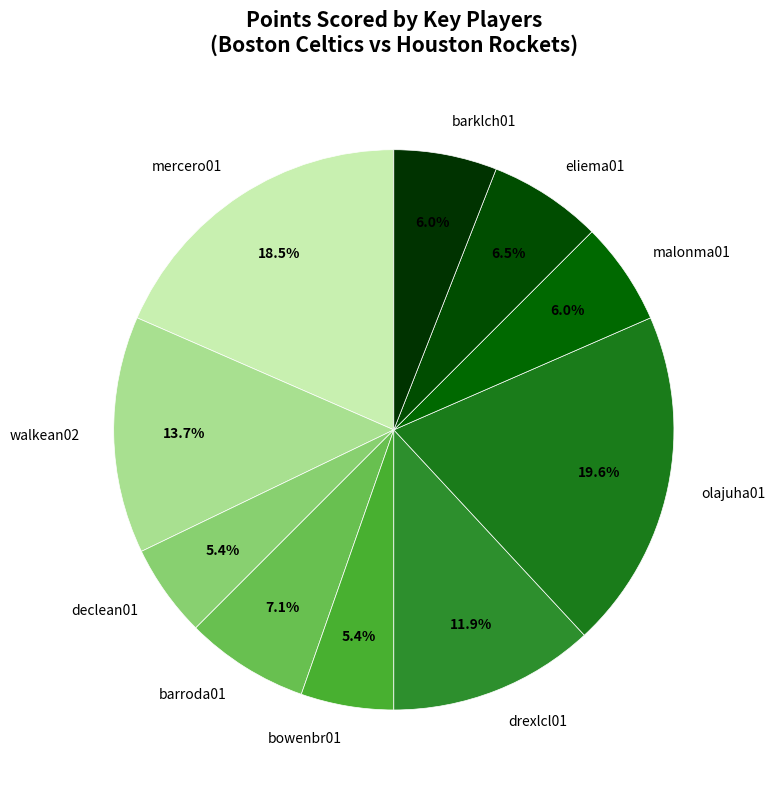

True or false: bowenbr01 accounts for 1% of the total.

False